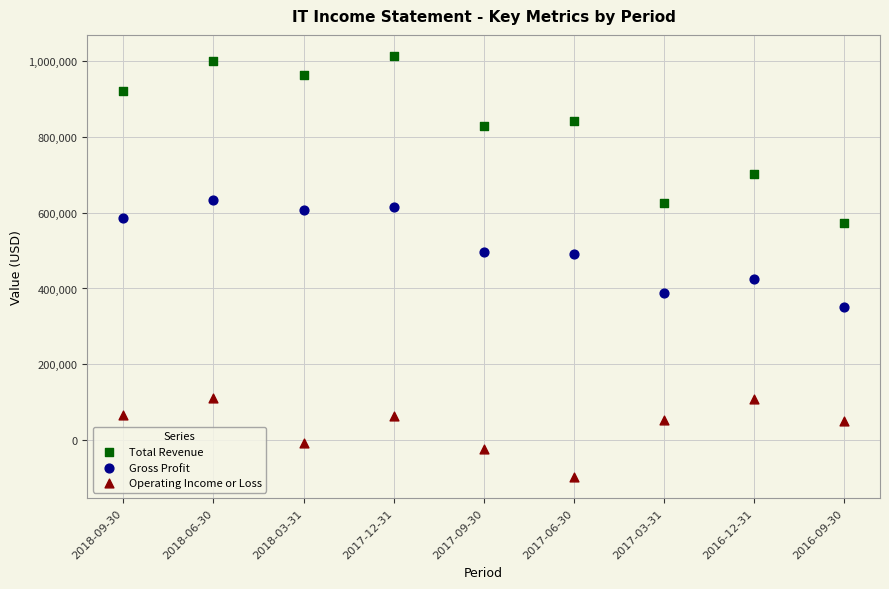

Which series reaches the maximum Y coordinate?

Total Revenue